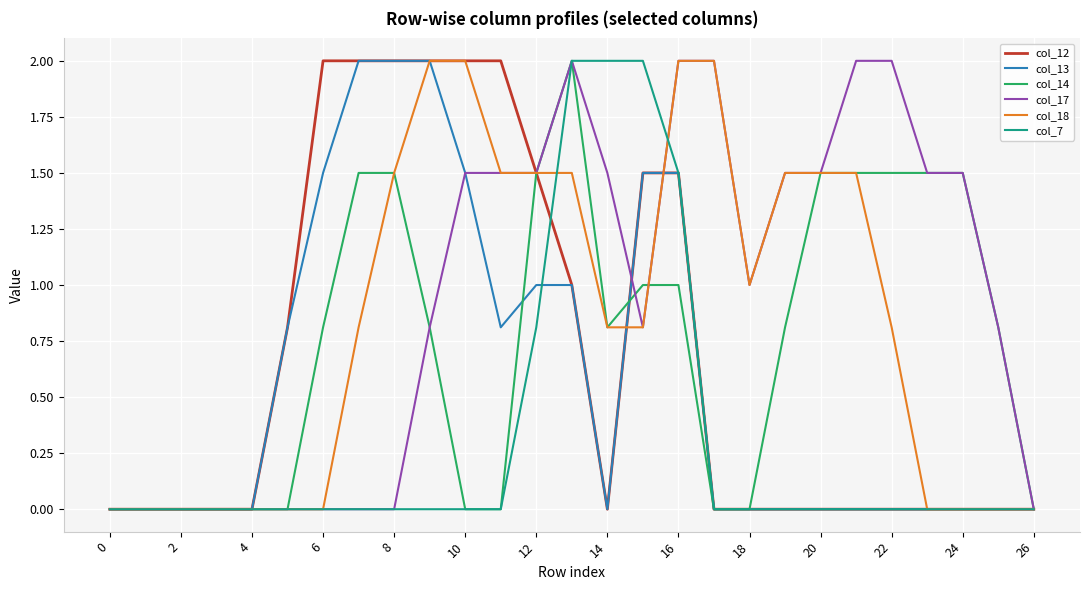

What is the maximum value for col_13?

2.0